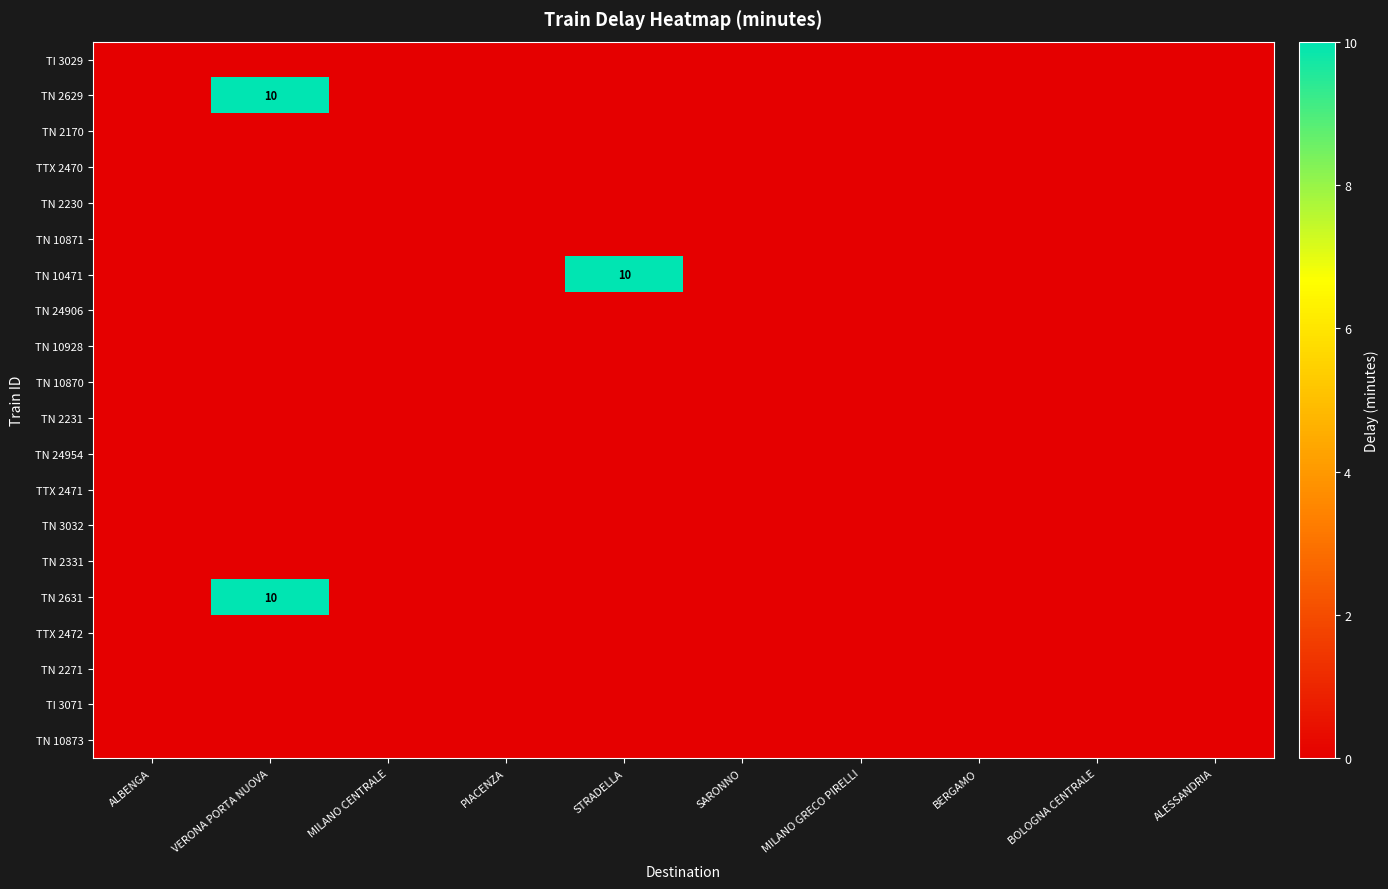

Which series has the largest range (max minus min)?

TN 2629